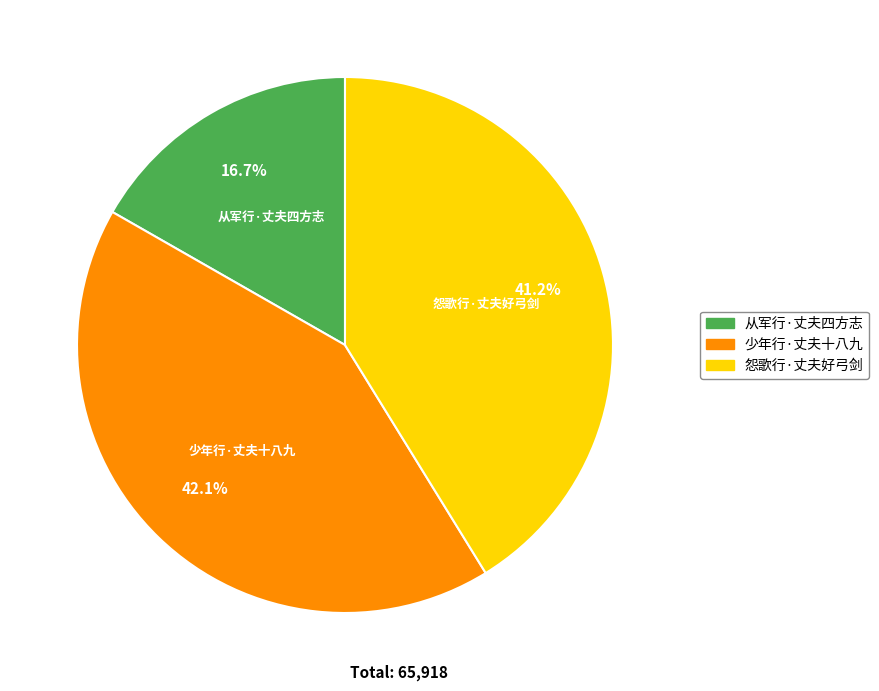

Which category has the biggest portion of the pie?

少年行·丈夫十八九